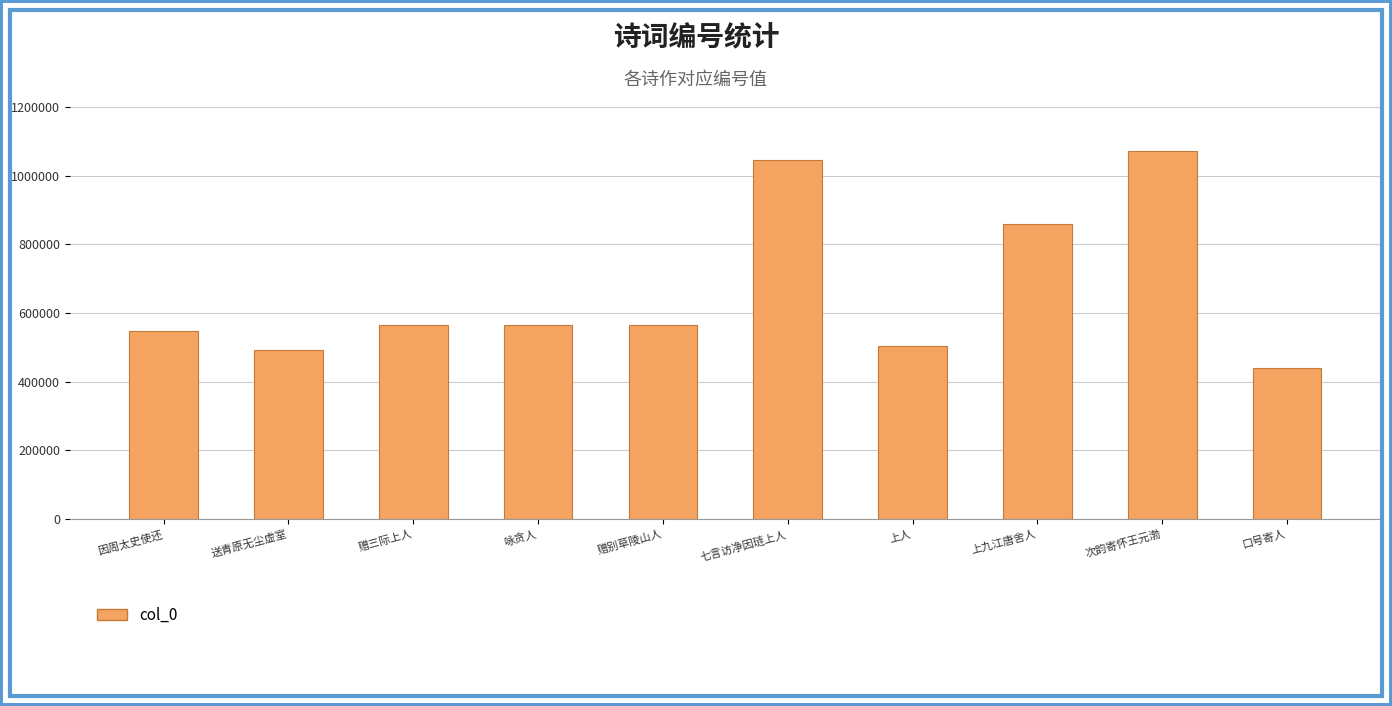

What position from the left is 赠别草陵山人?

5